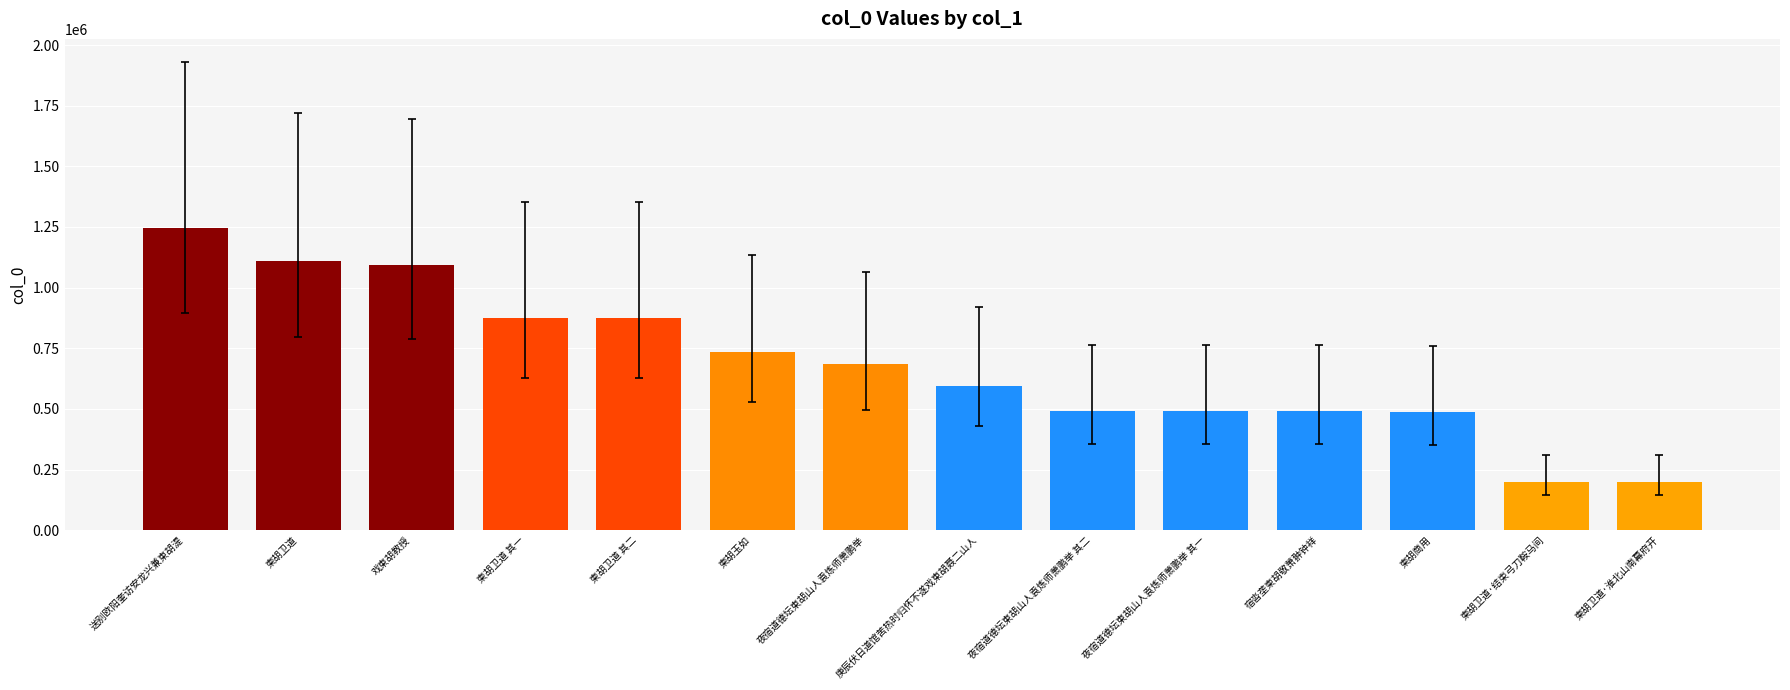

At which label does the data first exceed 686974?

送别欧阳奎访安龙兴兼柬胡湜